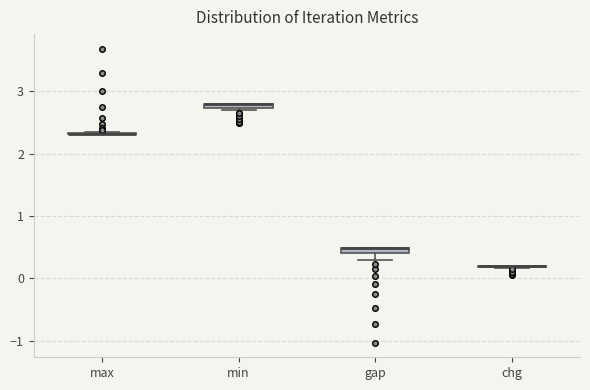

Where does the lower whisker of the box for gap end on the y-axis? The values are not printed on the chart, so give them approximately, as read against the axis.

0.3